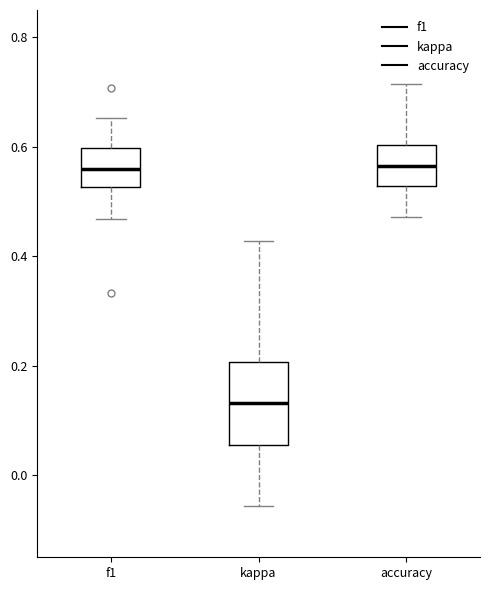

Reading left to right, transcribe this box plot: for each box, give where its median line is, the range the box spans, and where its two whiskers end, as read against the y-axis. The values are not printed on the chart, so give them approximately, as read against the axis.

f1: median 0.56, box 0.52 to 0.60, whiskers 0.46 to 0.66
kappa: median 0.14, box 0.06 to 0.20, whiskers -0.06 to 0.42
accuracy: median 0.56, box 0.52 to 0.60, whiskers 0.48 to 0.72